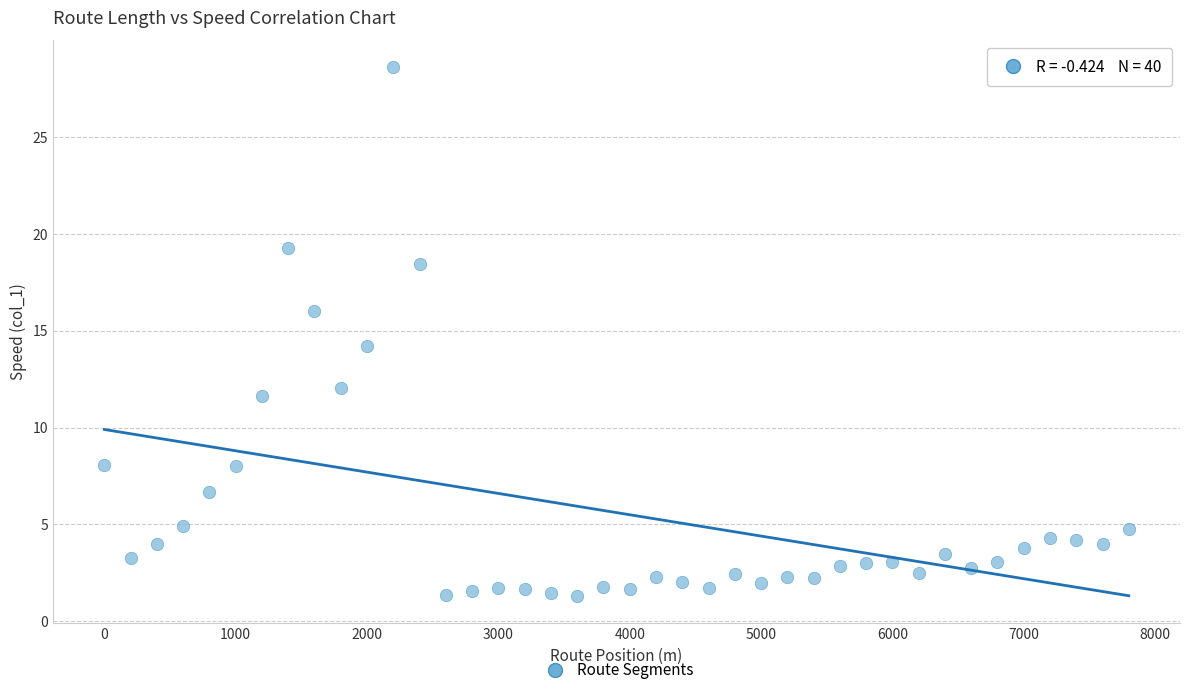

What is the range of Y values (max minus min)?

27.3